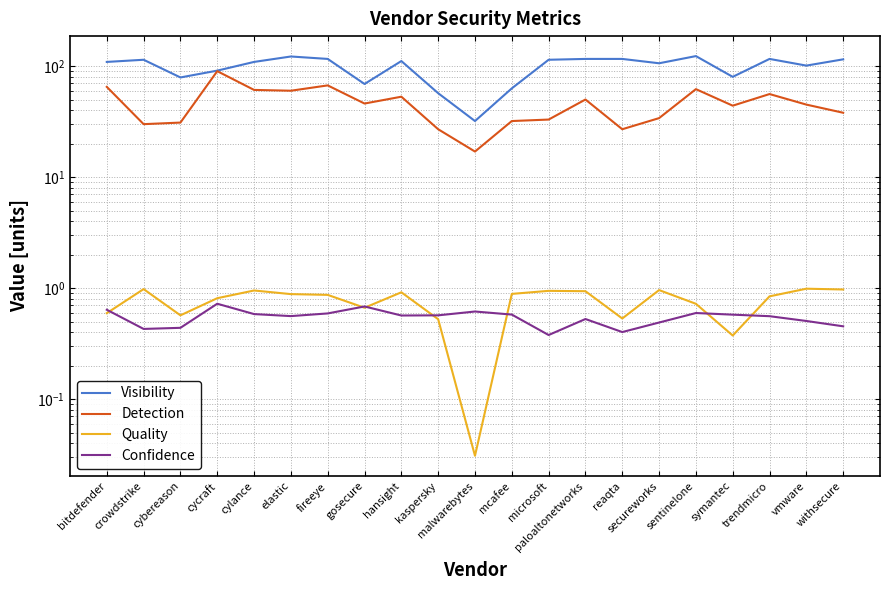

At how many categories does at least one series exceed 14?

21